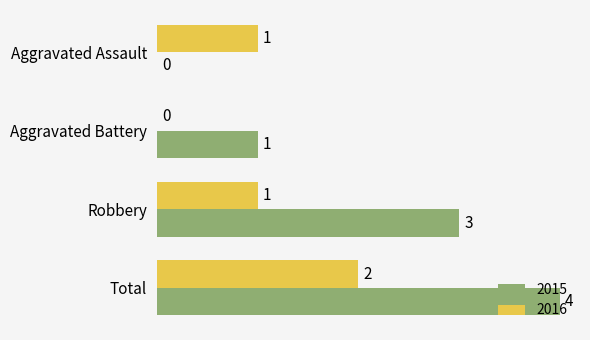

True or false: 2016 has a value of 2 at Aggravated Assault.

False